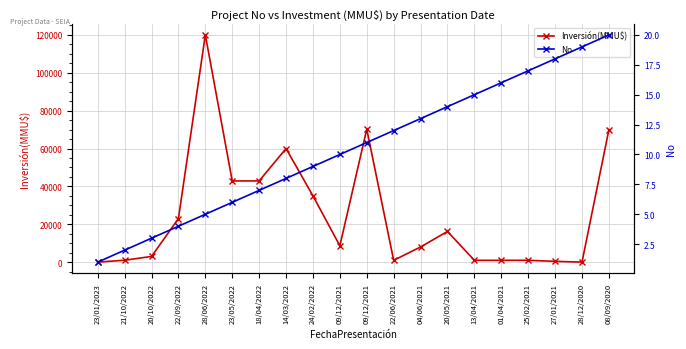

Reading right to left, list all the values displayed in this chart.

Inversión(MMU$): 70000	3	400	950	950	950	16200	8000	960	70197	8640	35000	60000	42870	42870	120000	23000	3000	1000	3
No: 20	19	18	17	16	15	14	13	12	11	10	9	8	7	6	5	4	3	2	1